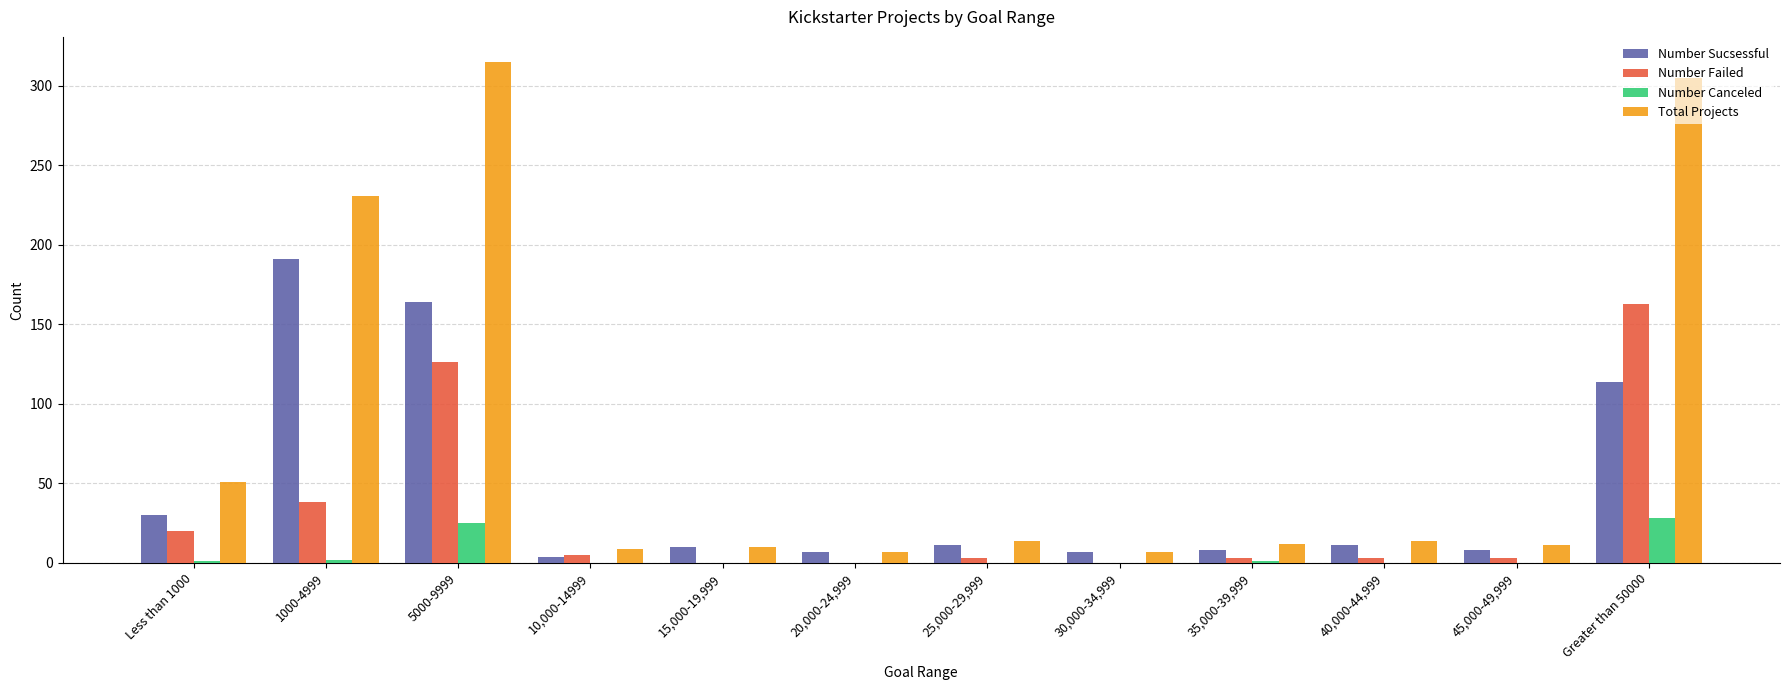

What is the sum of all Number Sucsessful values?

565